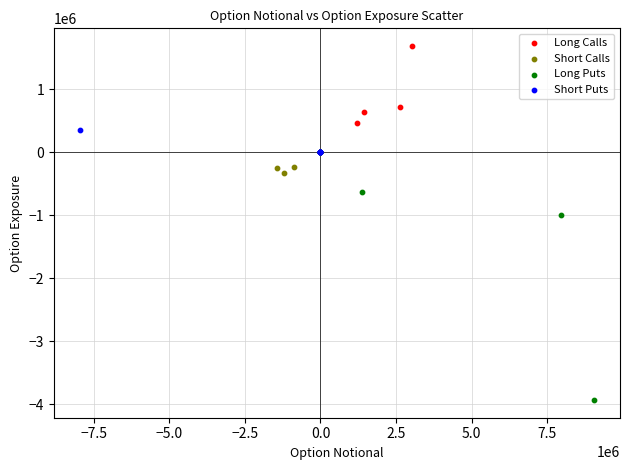

Which series reaches the maximum Y coordinate?

Long Calls